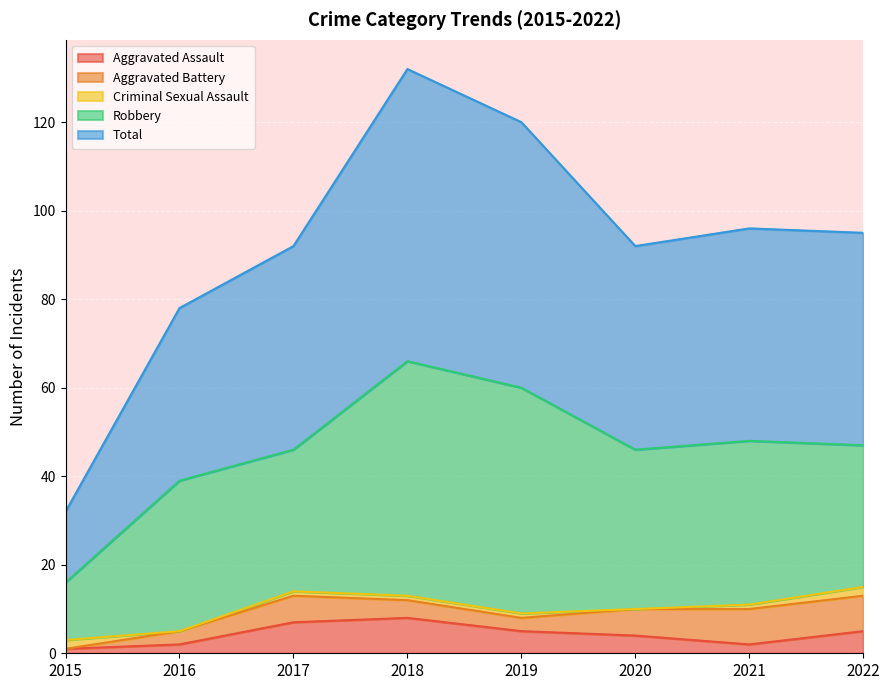

List the series in order of their peak value, highest first.

Total, Robbery, Aggravated Assault, Aggravated Battery, Criminal Sexual Assault